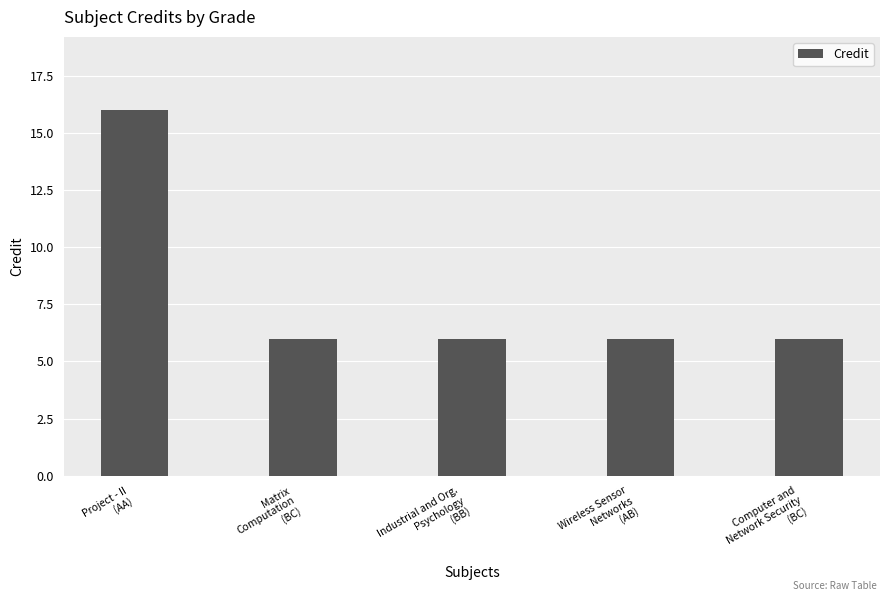

How many bars are there in total?

5